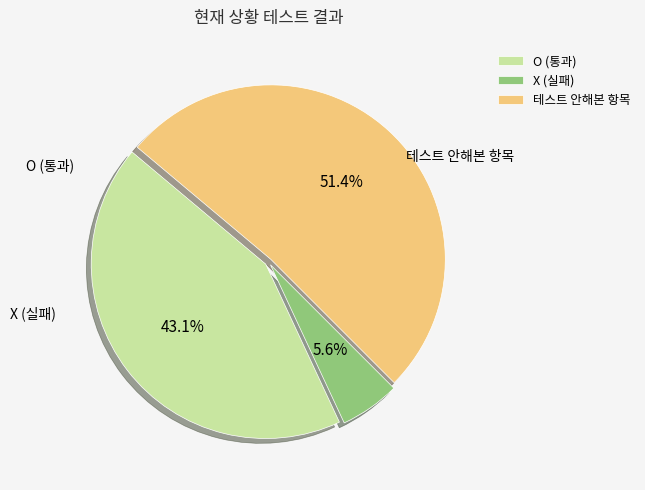

What is the ratio of the value at 테스트 안해본 항목 to the value at X?

9.2